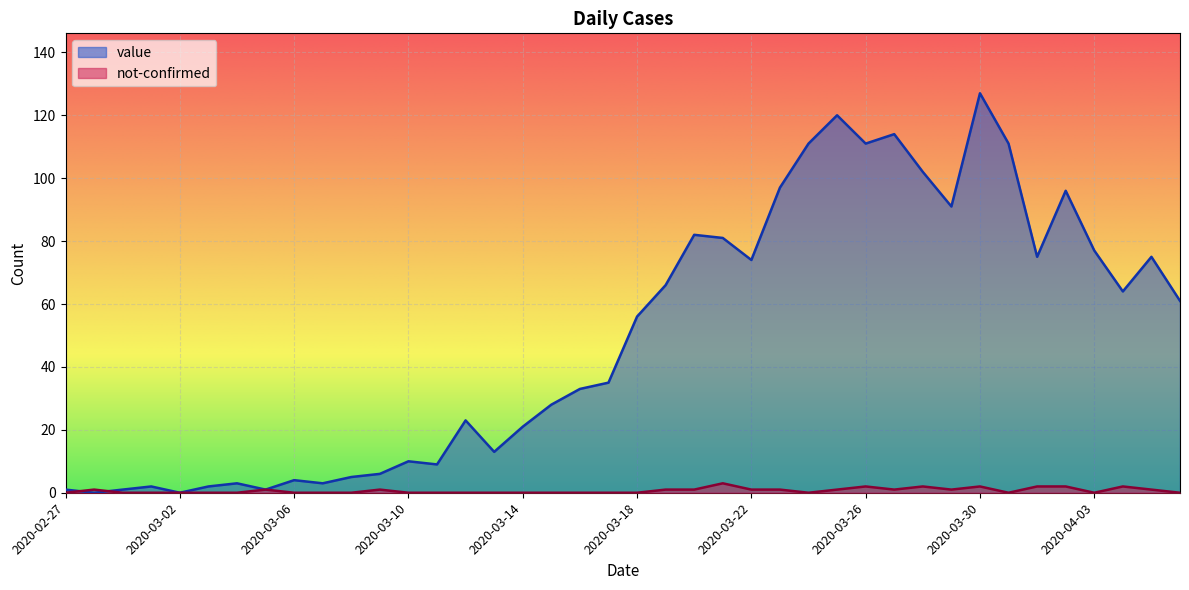

True or false: value has more than 2 interior local peaks.

True